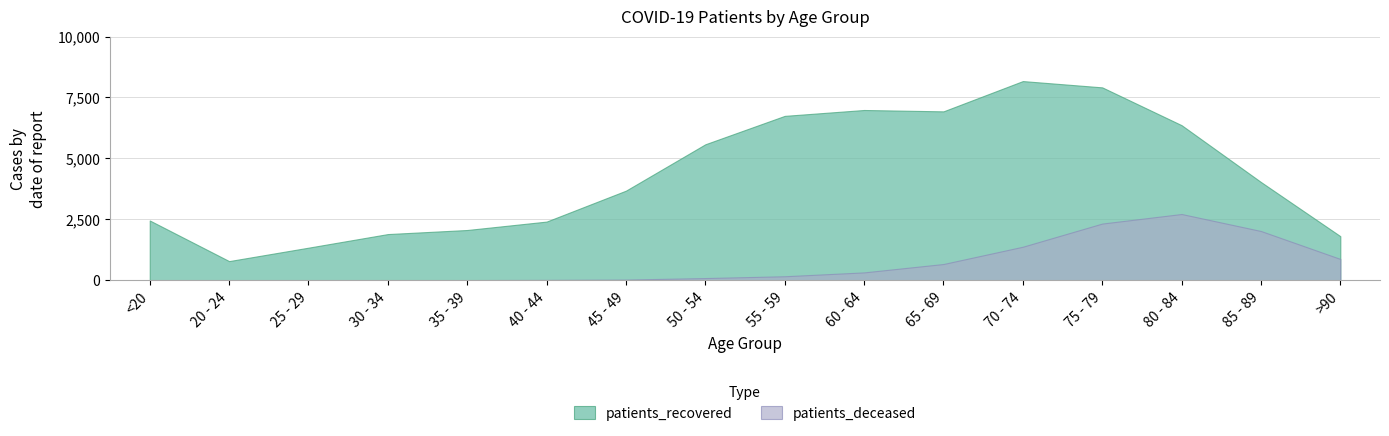

At which category is the sum across all series the highest?

75 - 79